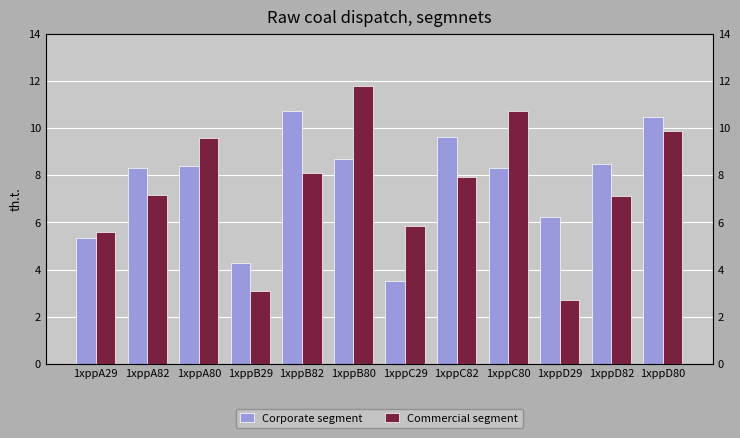

What is the difference between the Corporate segment values at 1xppB82 and 1xppA29?

5.4